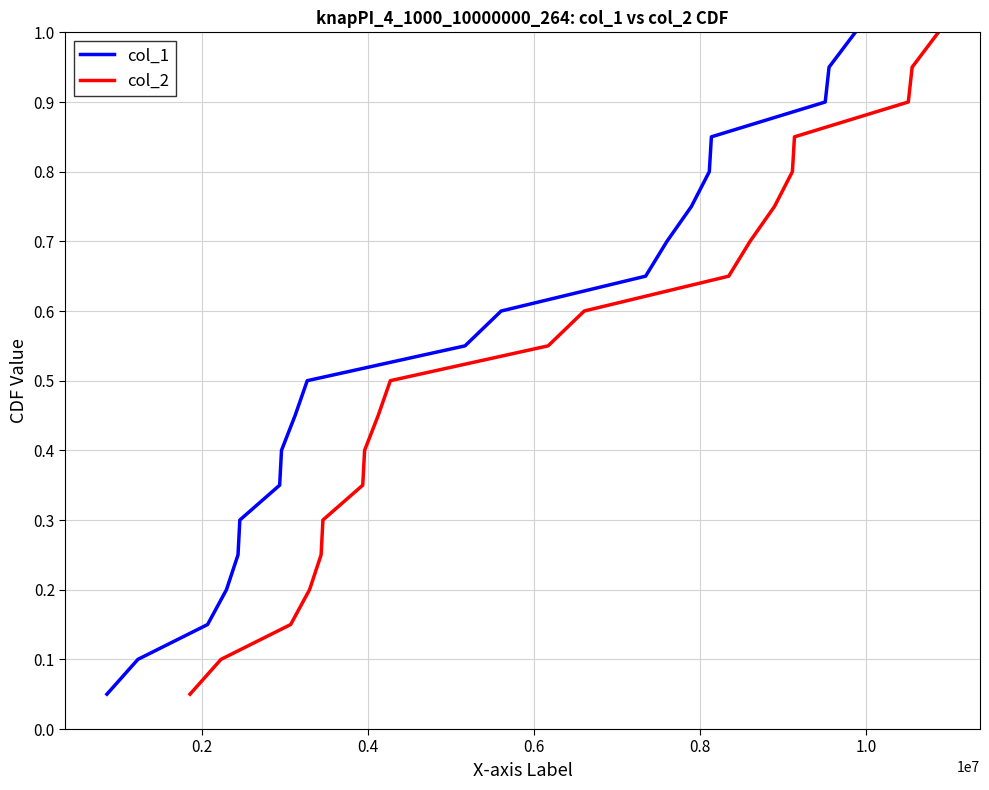

What is the lowest value of the col_2 series?

0.1